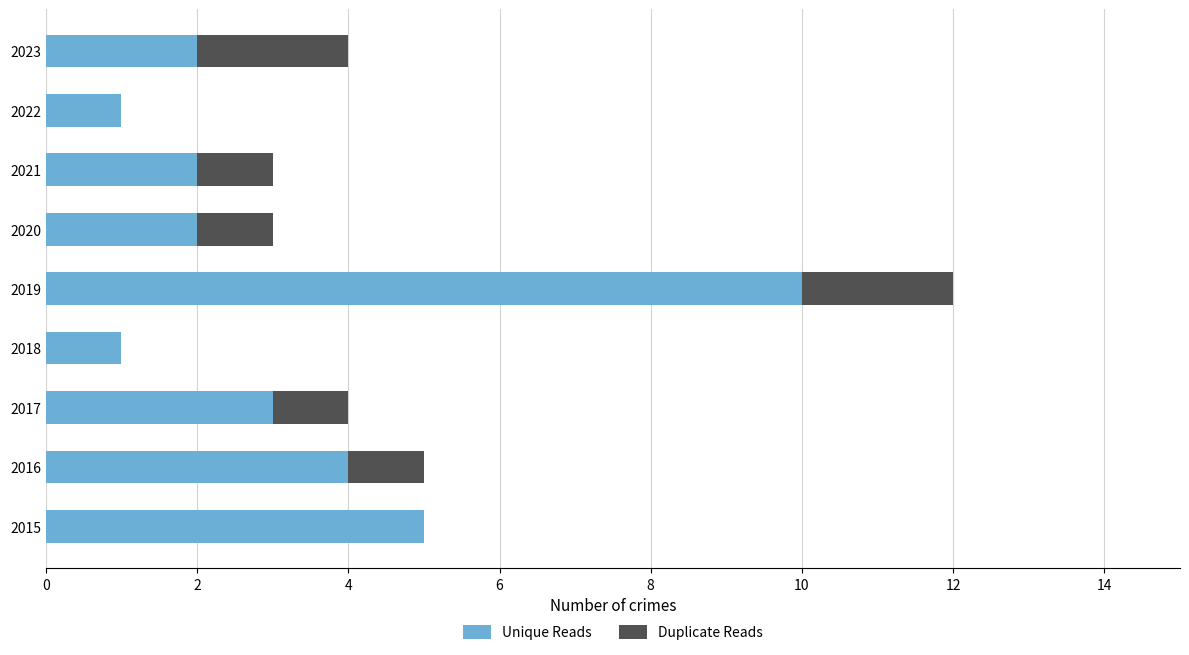

What is the sum of the Unique Reads values at 2022 and 2020?

3